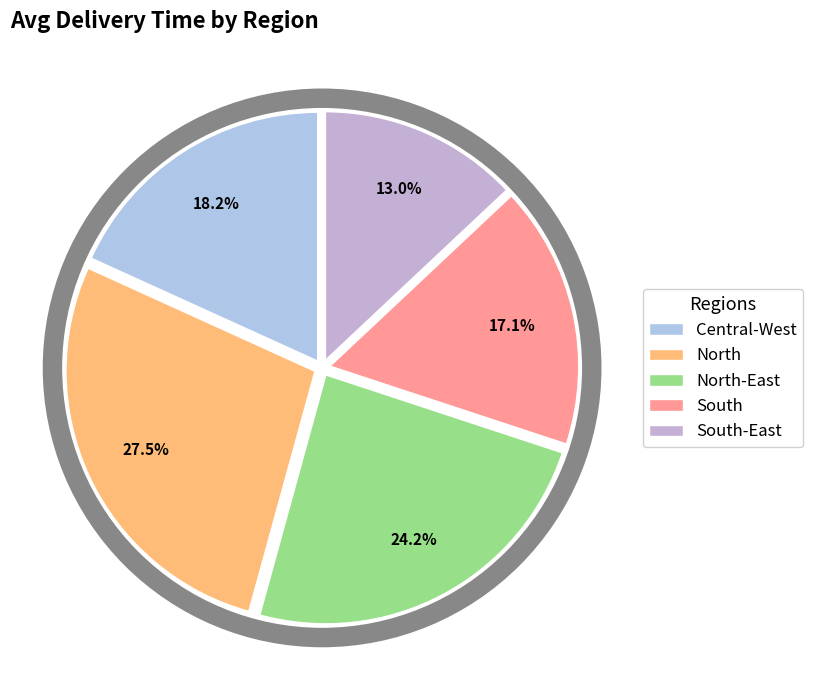

Count the number of slices in the pie.

5